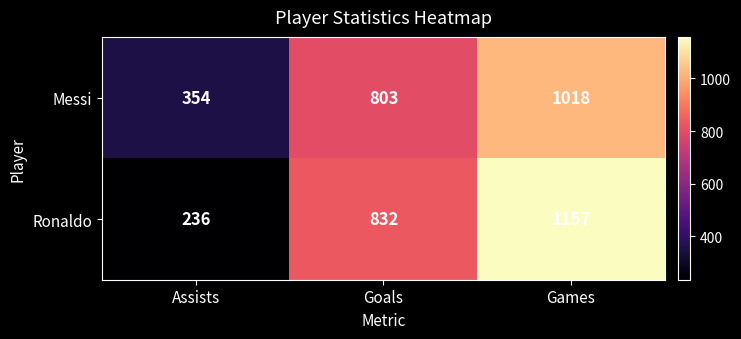

What is the lowest value of the Messi series?

354